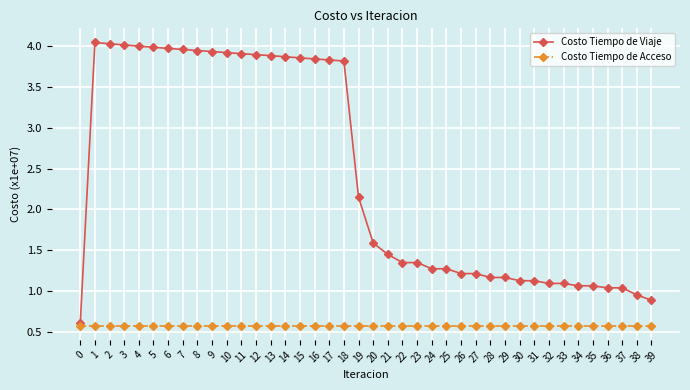

Which series has the largest total across all categories?

Costo Tiempo de Viaje